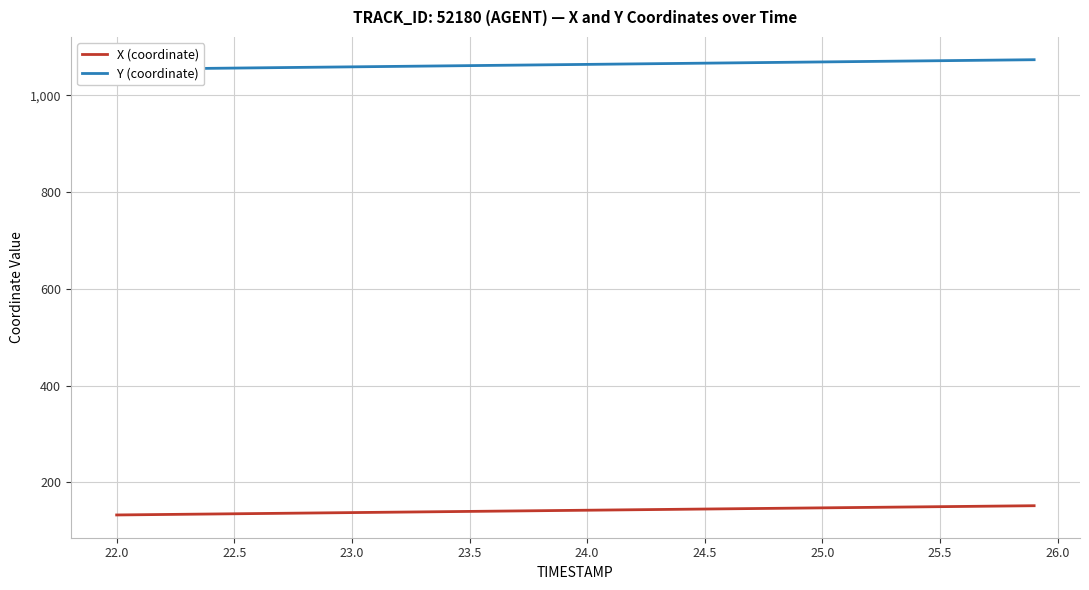

What is the sum of all X (coordinate) values?

5679.3